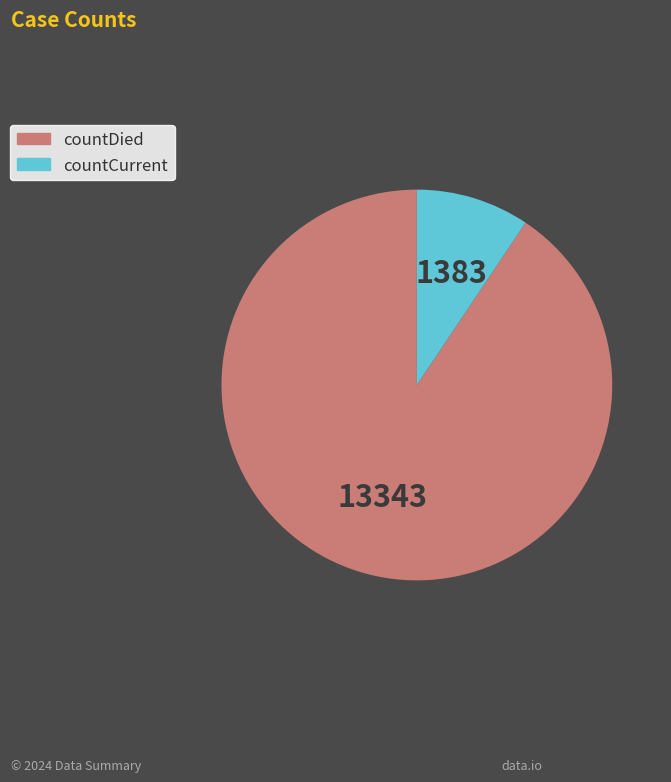

Between countDied and countCurrent, which is larger?

countDied